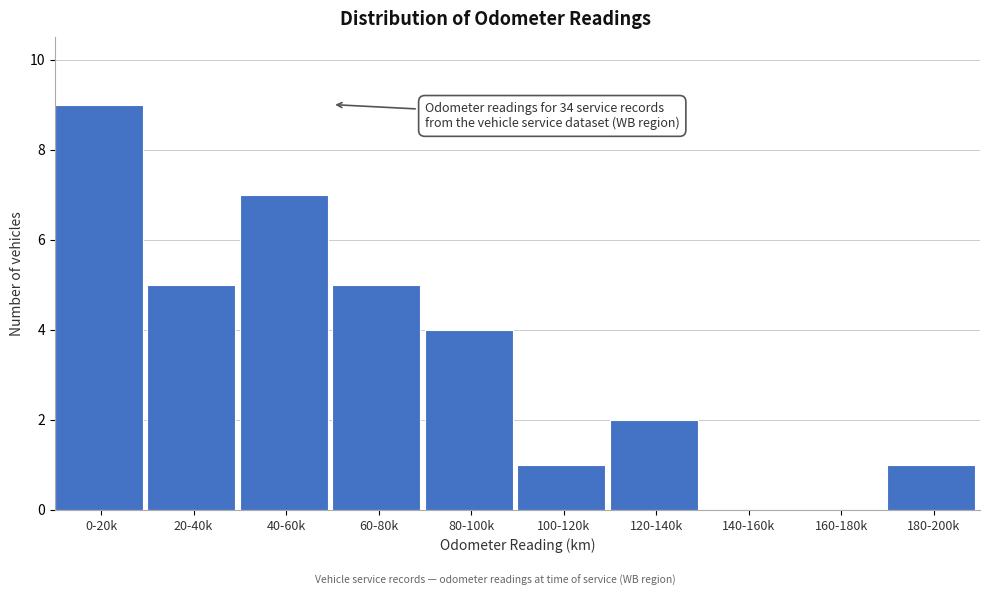

Reading left to right, transcribe all the data shown in this chart.

0-20k=9	20-40k=5	40-60k=7	60-80k=5	80-100k=4	100-120k=1	120-140k=2	140-160k=0	160-180k=0	180-200k=1